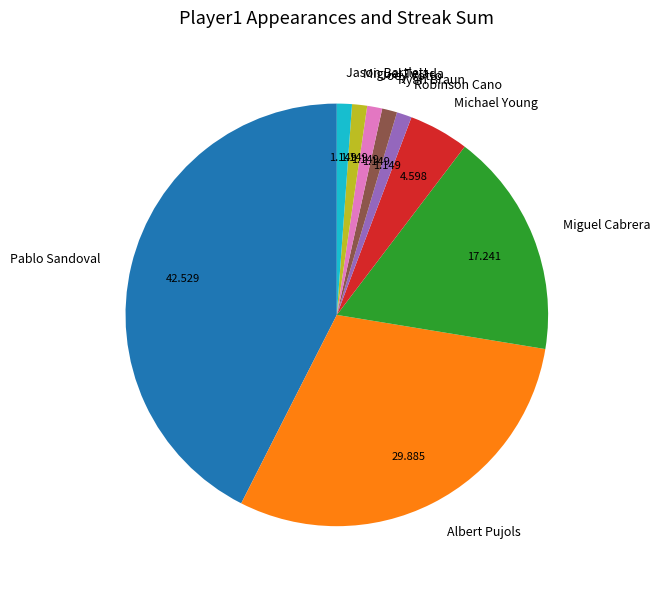

Which slice is the largest?

Pablo Sandoval